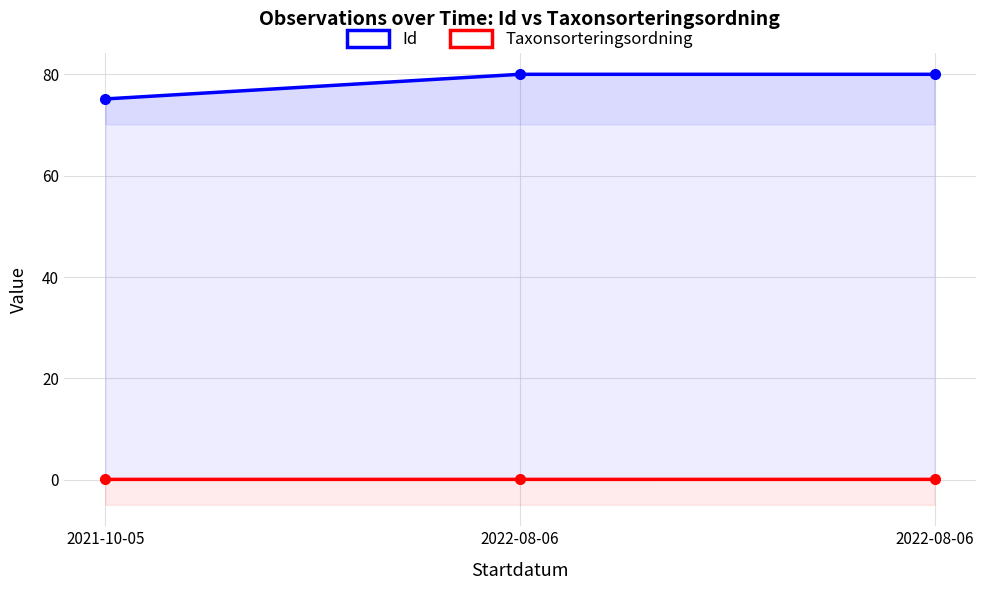

What is the difference between the maximum and minimum values in the Id series?

4.9